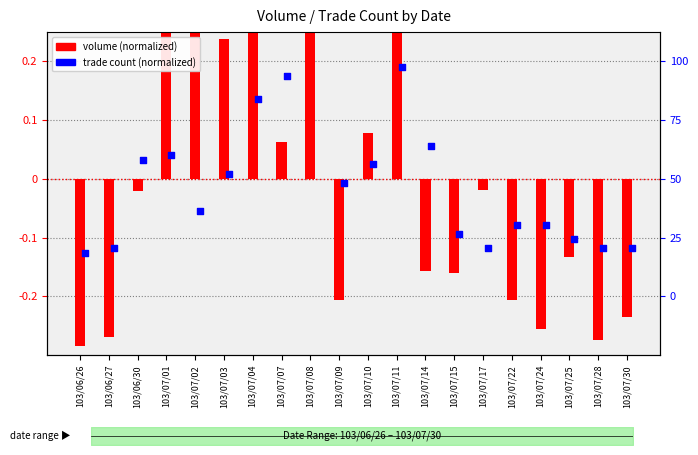

What is the total value across all series at 103/07/03?

0.2